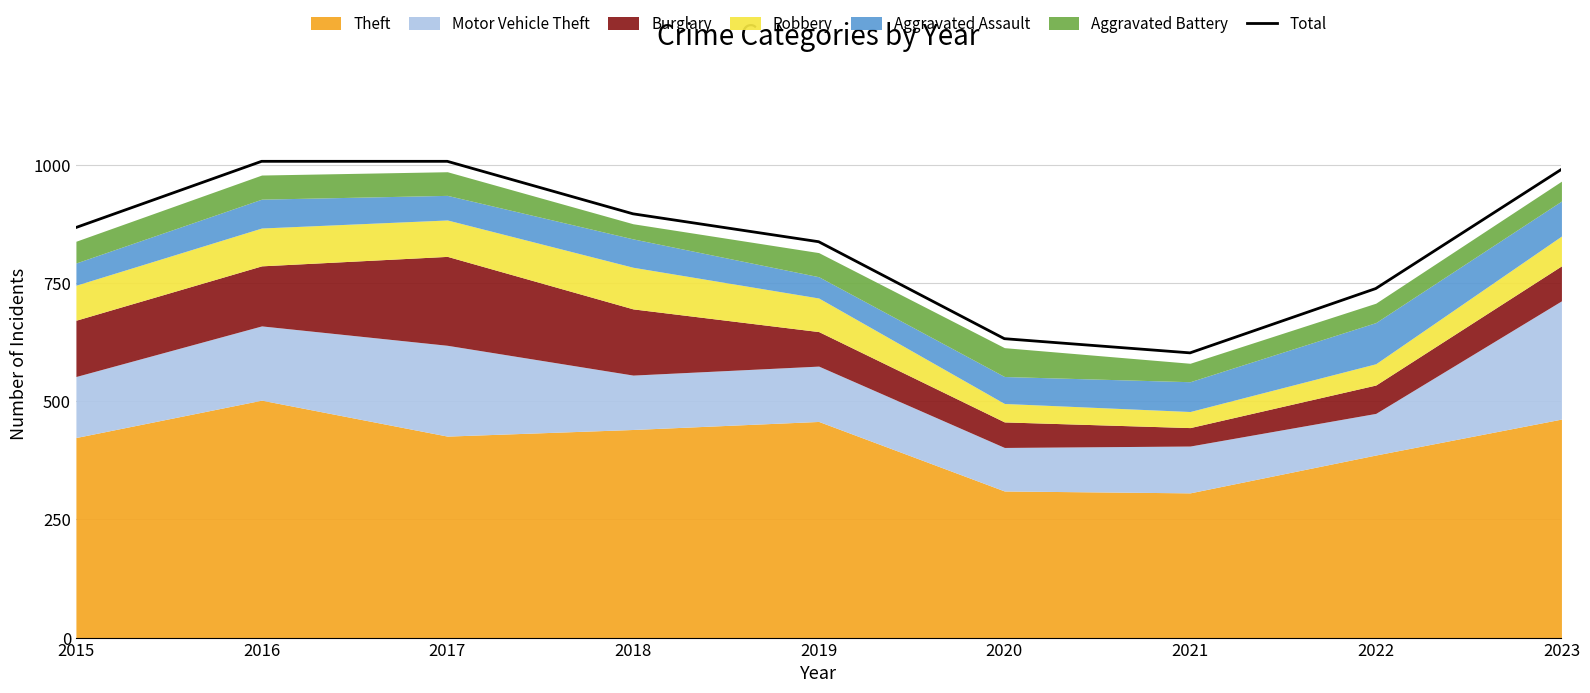

Reading left to right, what are all the values shown in this chart?

867	1007	1007	896	837	632	602	738	990